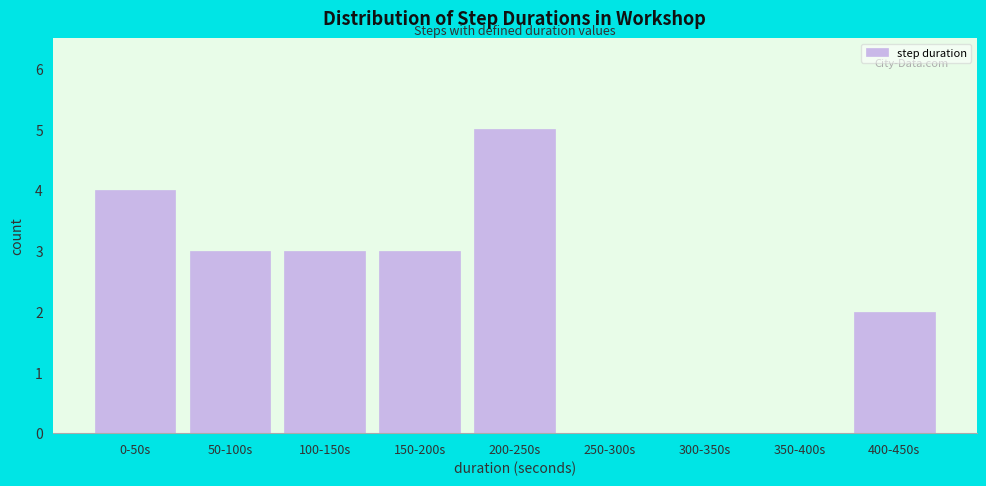

Reading left to right, extract all data points from this chart.

0-50s=4	50-100s=3	100-150s=3	150-200s=3	200-250s=5	250-300s=0	300-350s=0	350-400s=0	400-450s=2